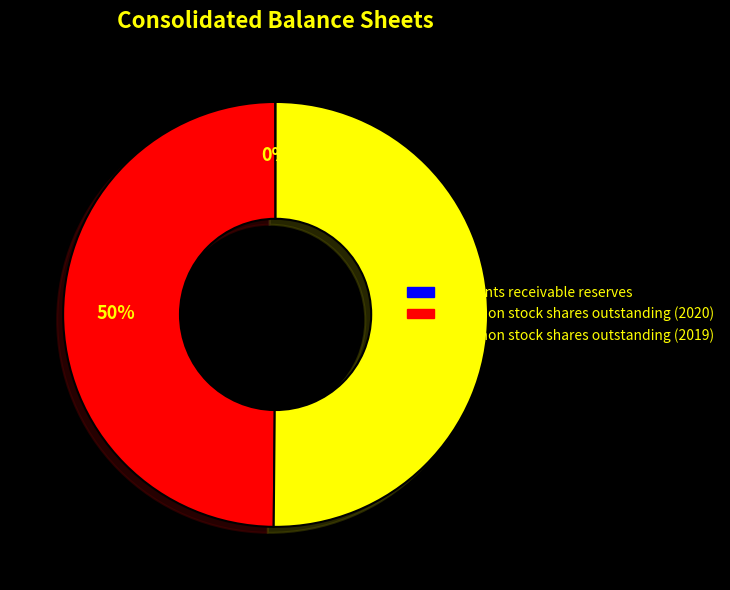

Which slice represents more than half of the pie?

Common stock shares outstanding (2019)